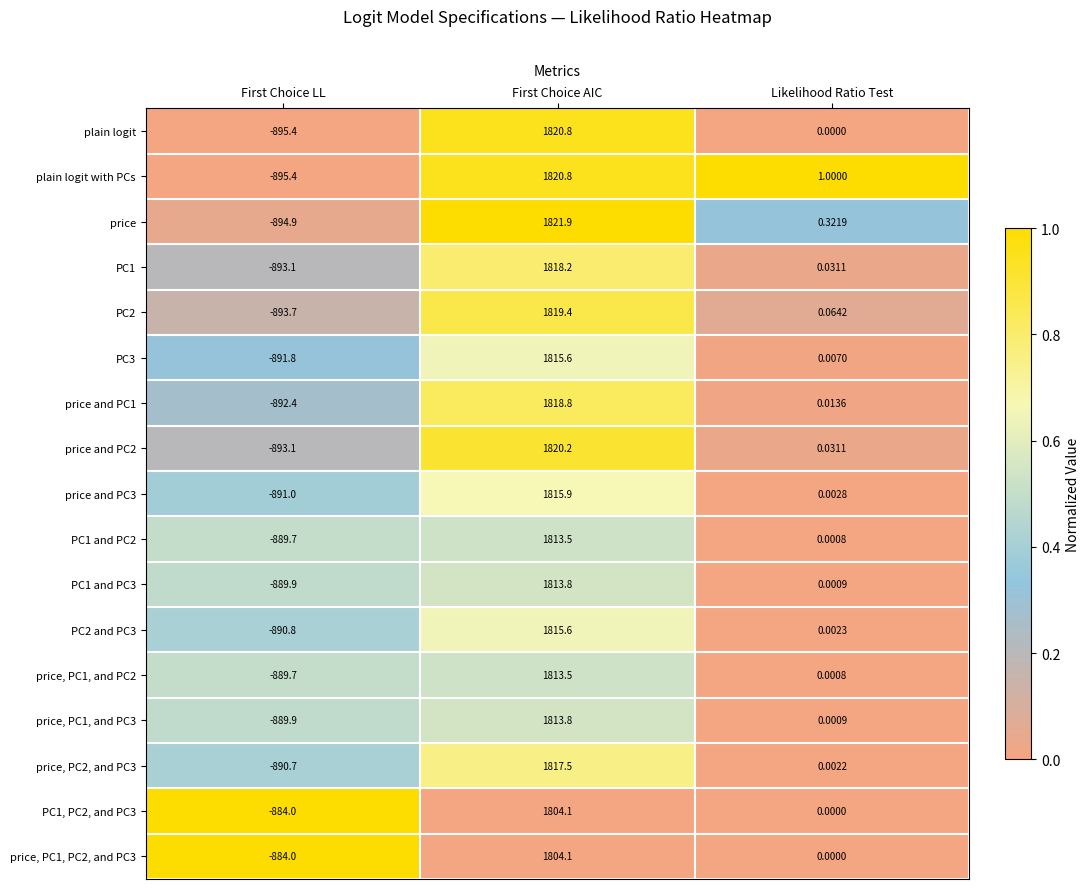

Rank the categories by plain logit value from lowest to highest.

First Choice LL, Likelihood Ratio Test, First Choice AIC